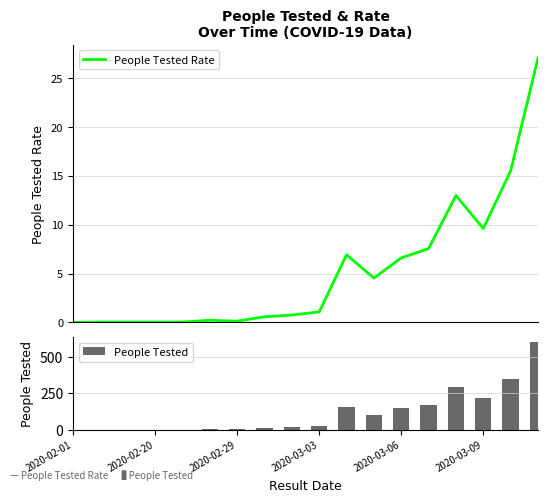

What is the approximate value of People Tested at 2020-02-20?

1